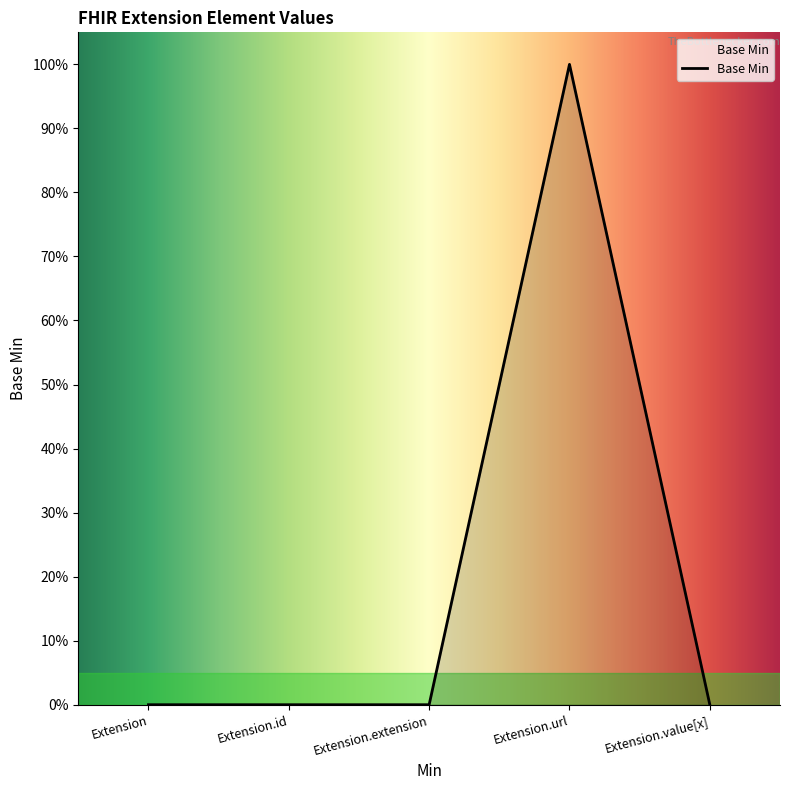

Does the chart have visible grid lines?

No